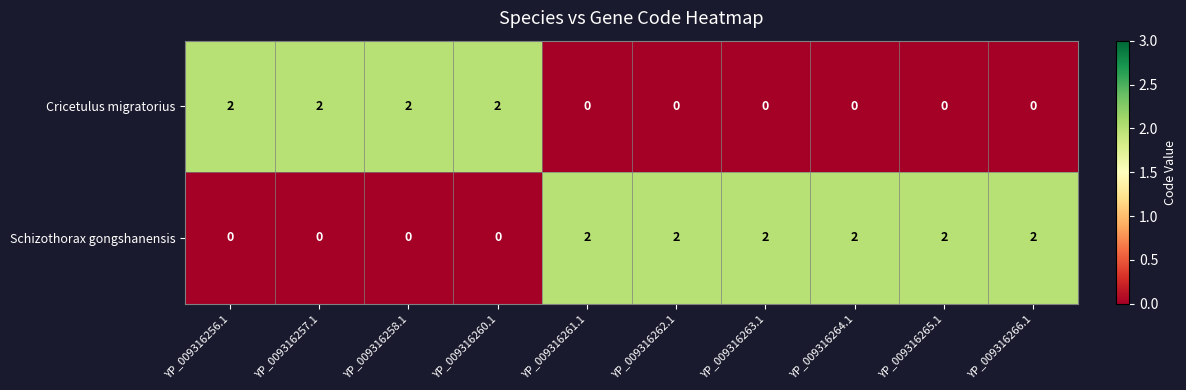

What is the sum of all Schizothorax gongshanensis values?

12